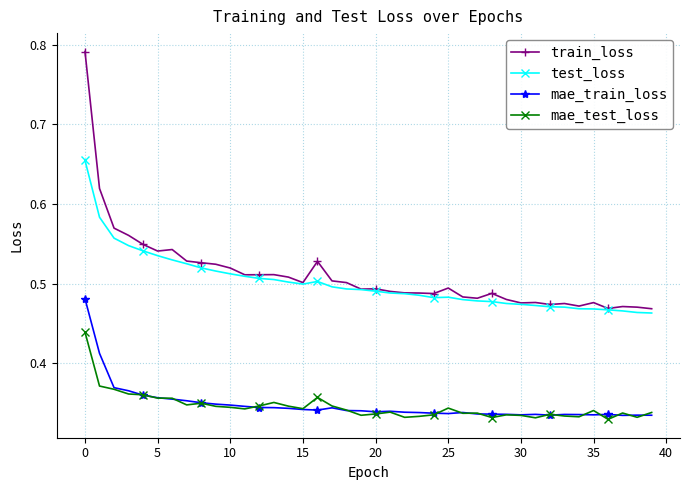

In test_loss, how many points are higher than both neighbors (excluding endpoints)?

2